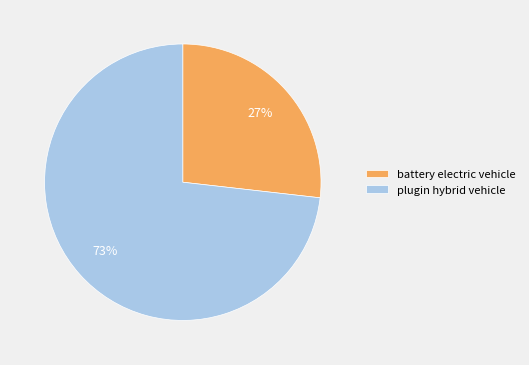

What is the ratio of the value at battery electric vehicle to the value at plugin hybrid vehicle?

0.4